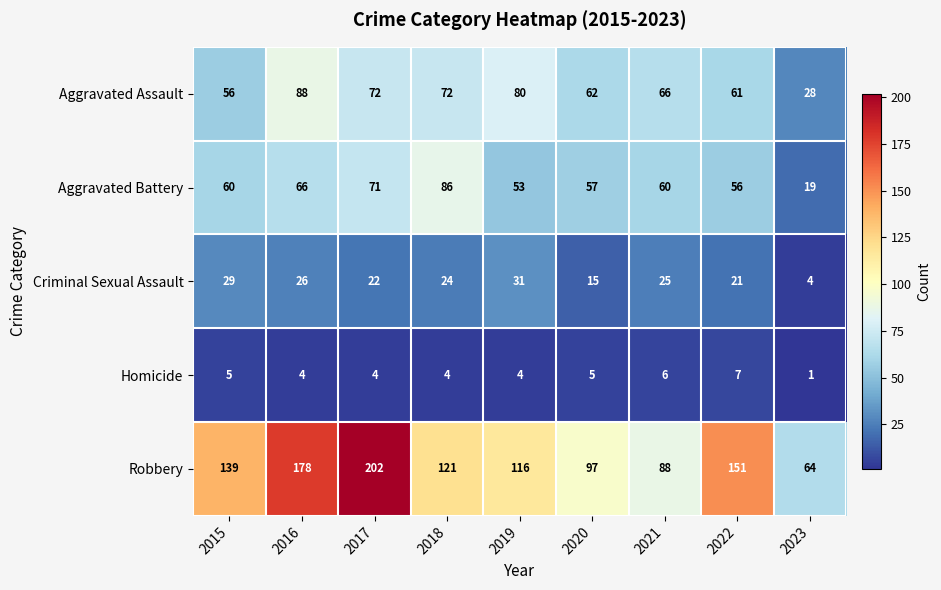

What is the difference between the maximum and second lowest values in the Homicide series?

3